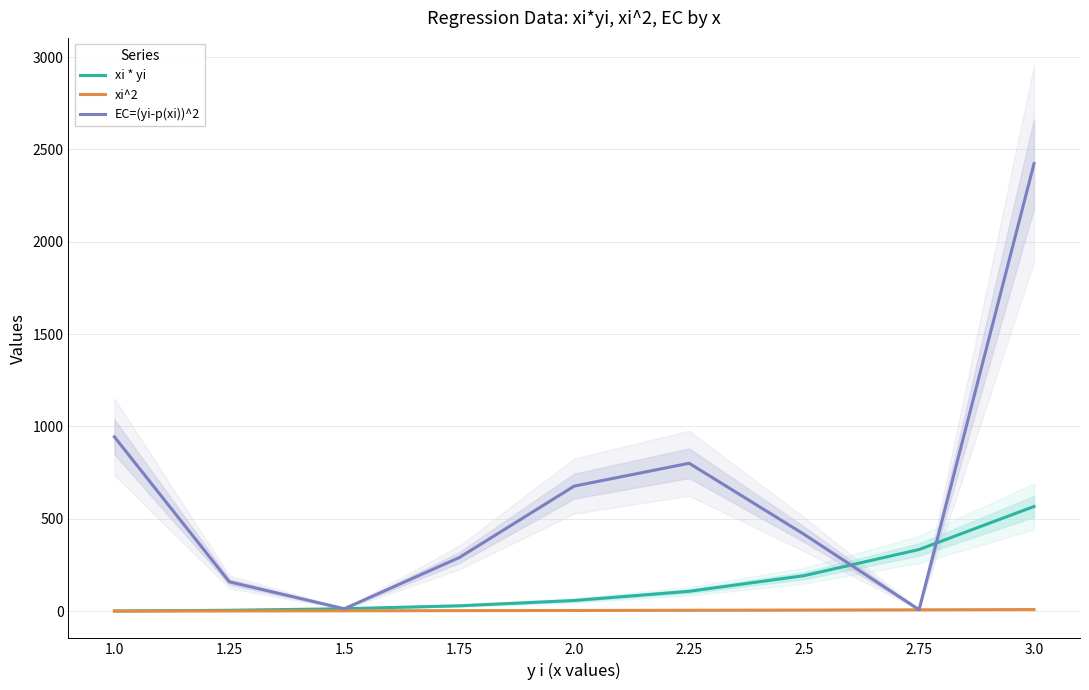

What is the minimum value shown in the chart?

1.0